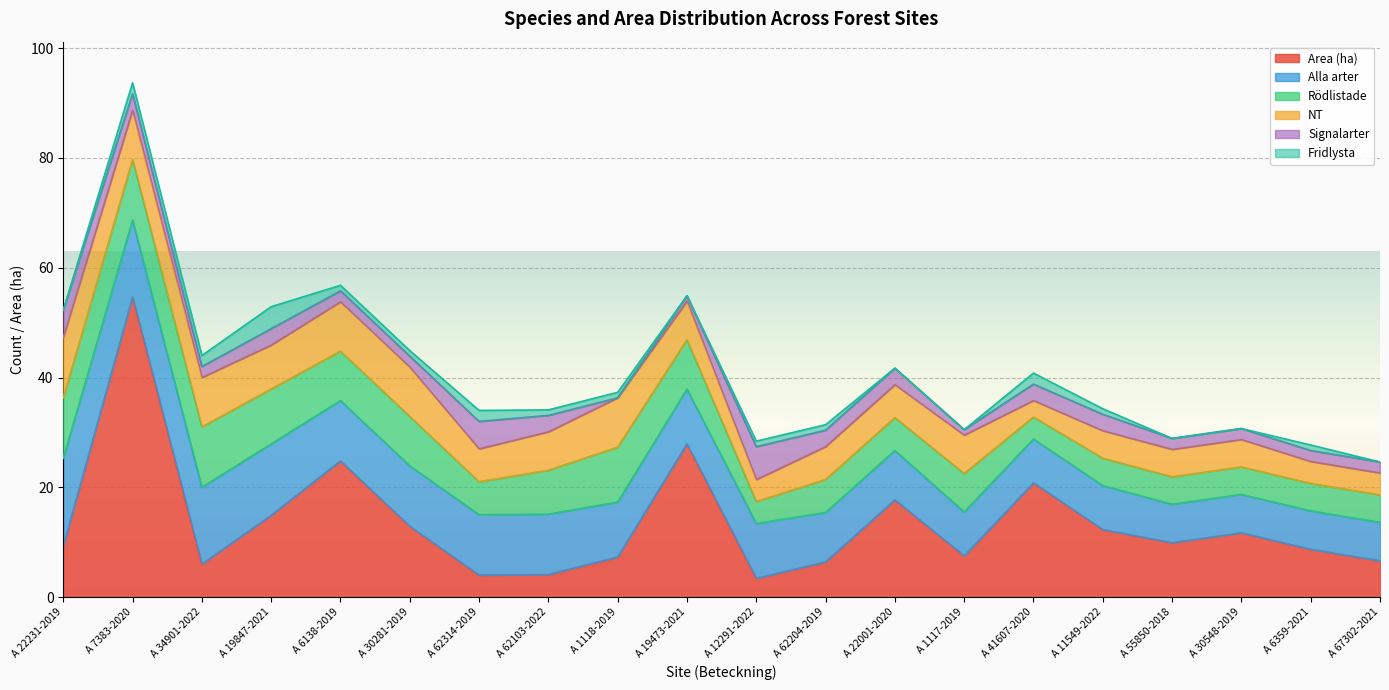

List the labels in order of Fridlysta value, largest first.

A 19847-2021, A 7383-2020, A 34901-2022, A 62314-2019, A 41607-2020, A 6138-2019, A 30281-2019, A 62103-2022, A 1118-2019, A 12291-2022, A 62204-2019, A 11549-2022, A 6359-2021, A 22231-2019, A 19473-2021, A 22001-2020, A 1117-2019, A 55850-2018, A 30548-2019, A 67302-2021